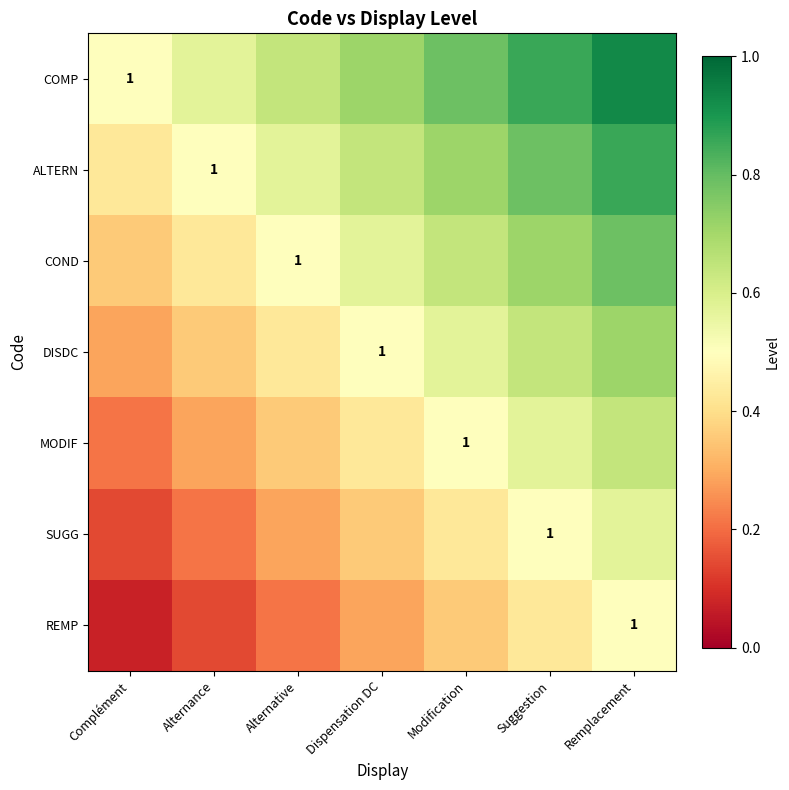

True or false: COND has a value of 0.4 at Complément.

True